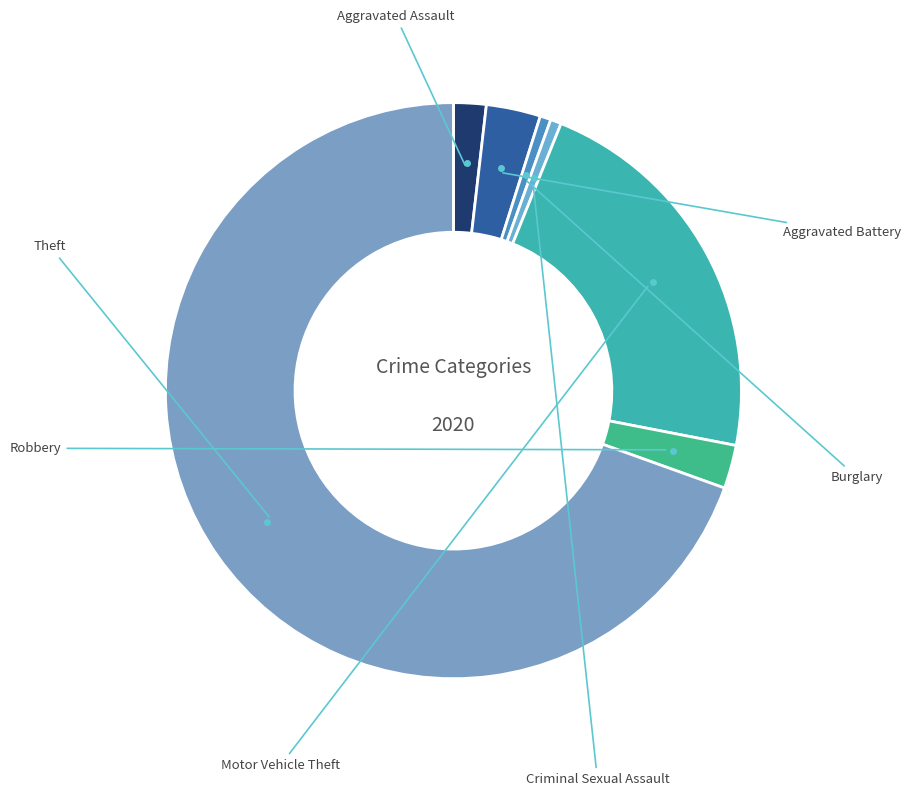

How many segments does this pie chart have?

7